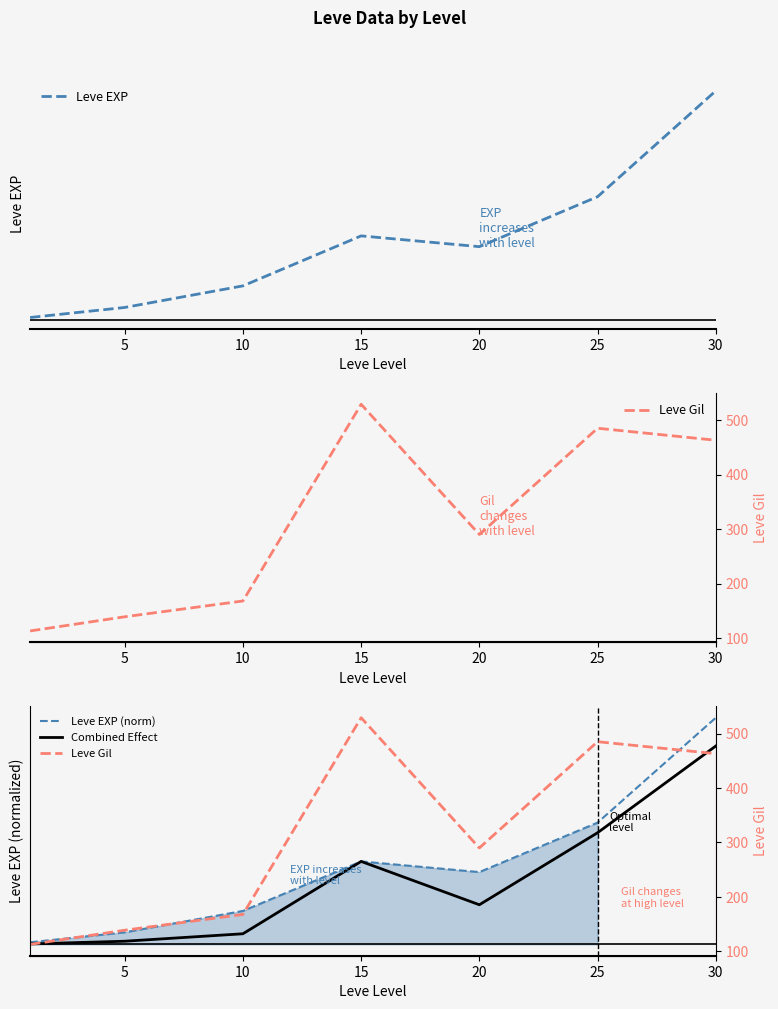

How many interior local valleys does the Combined Effect series have?

1